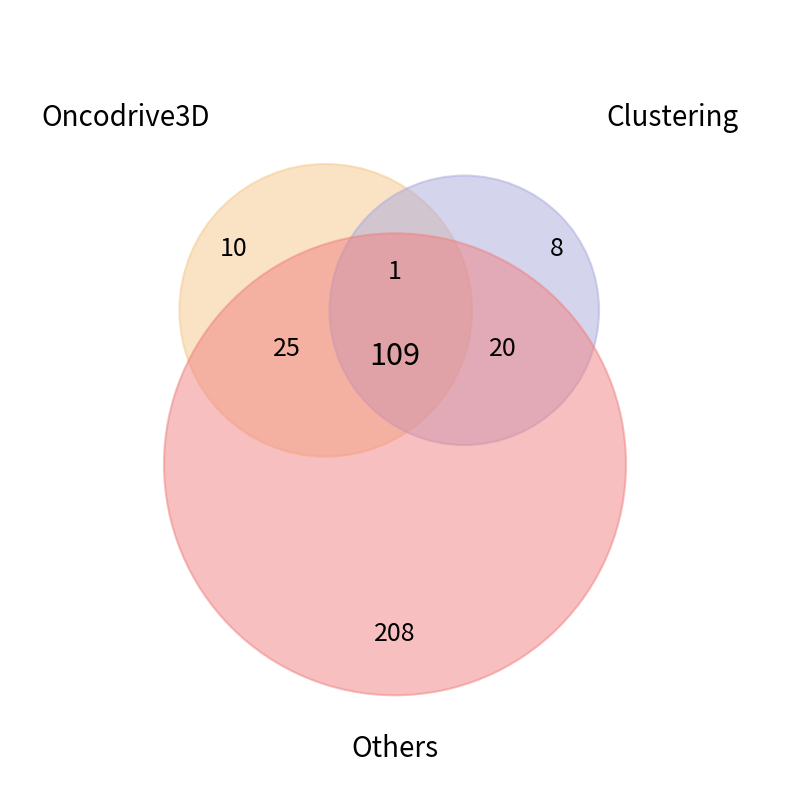

Is AFG the majority of the pie?

No